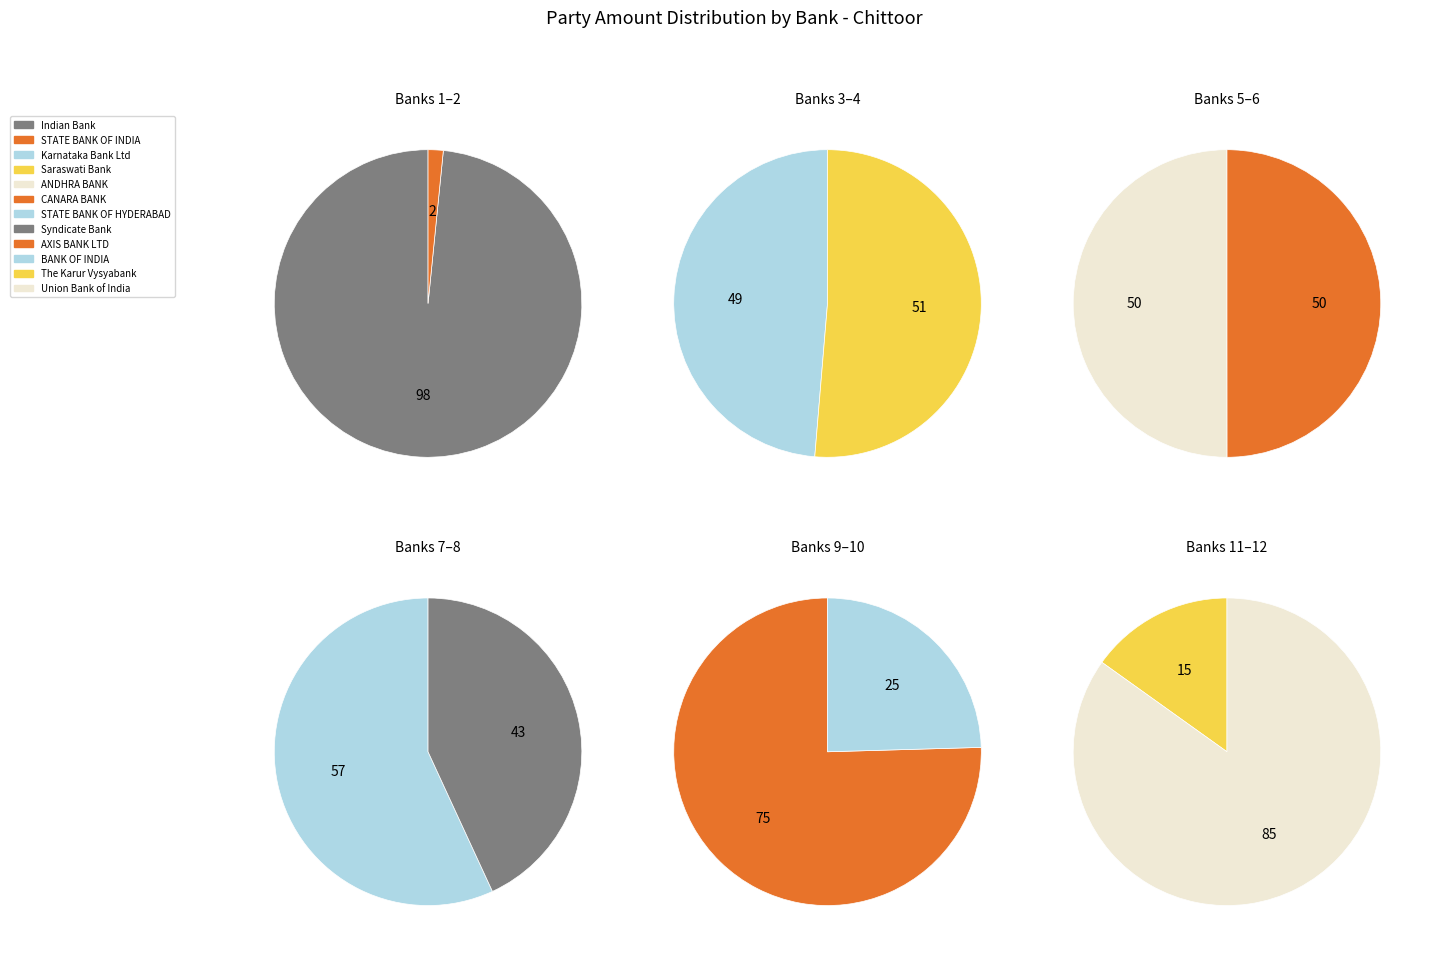

Which has a higher value, CANARA BANK or STATE BANK OF INDIA?

CANARA BANK